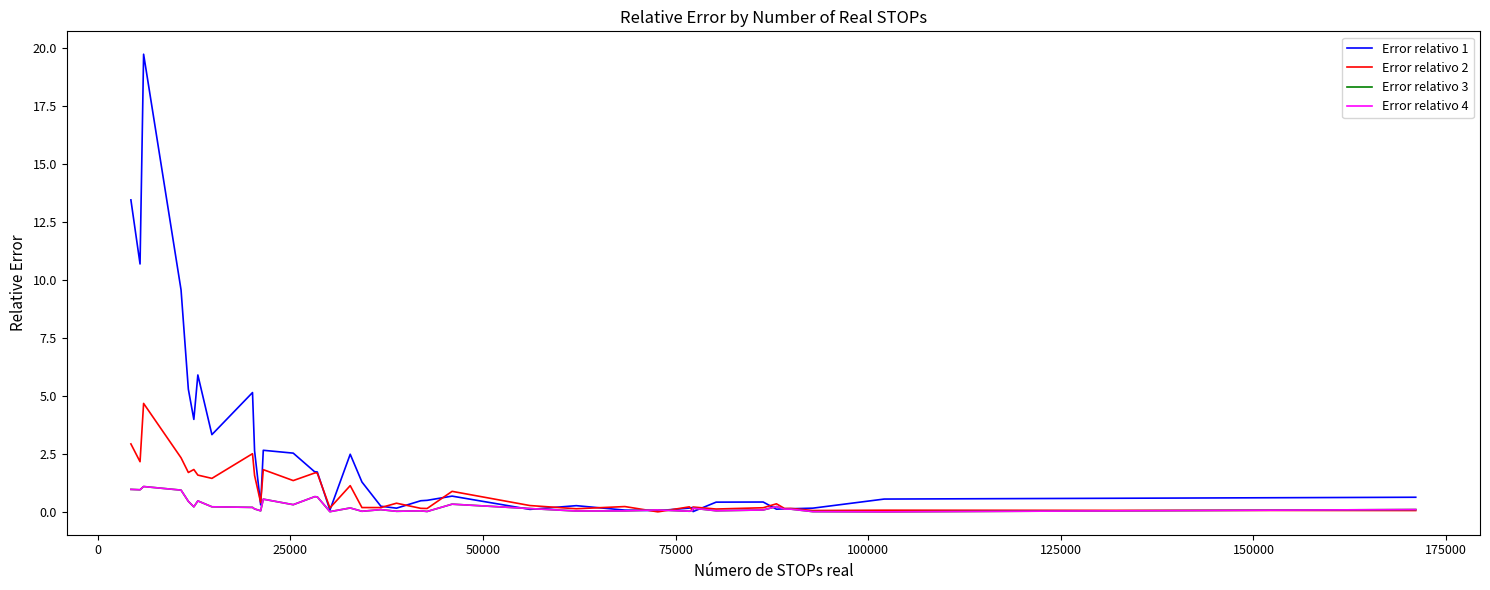

Is this an area chart (filled region under the line)?

No